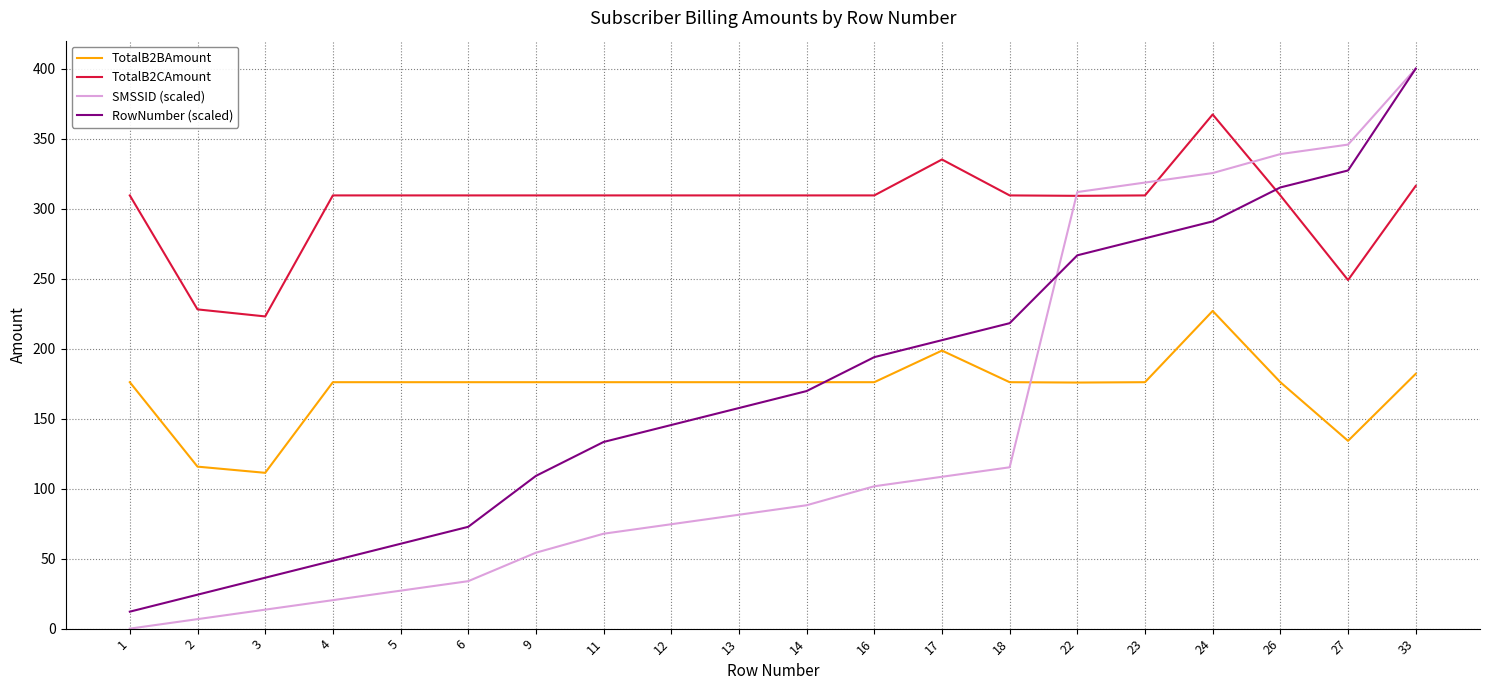

Does the chart display data point markers on the line(s)?

No